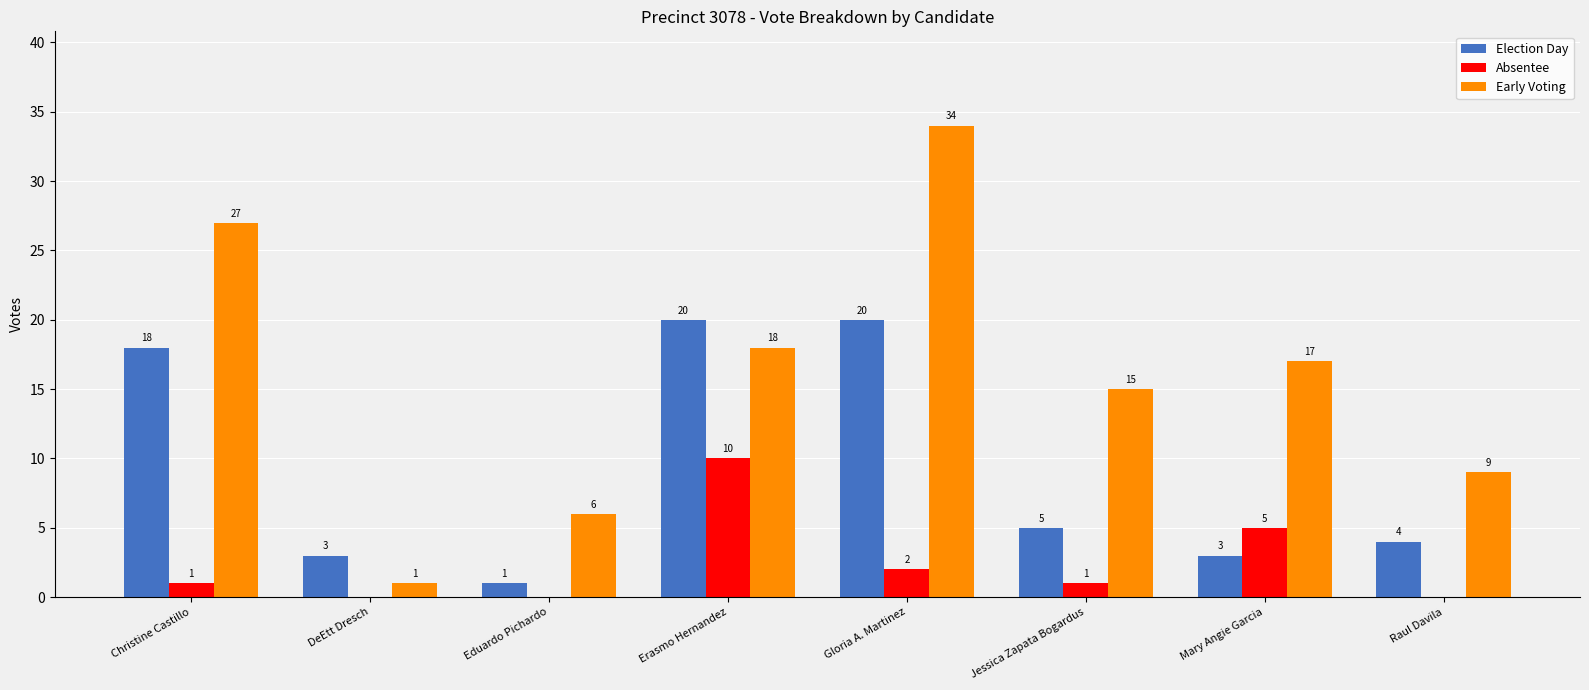

Are the bars horizontal?

No